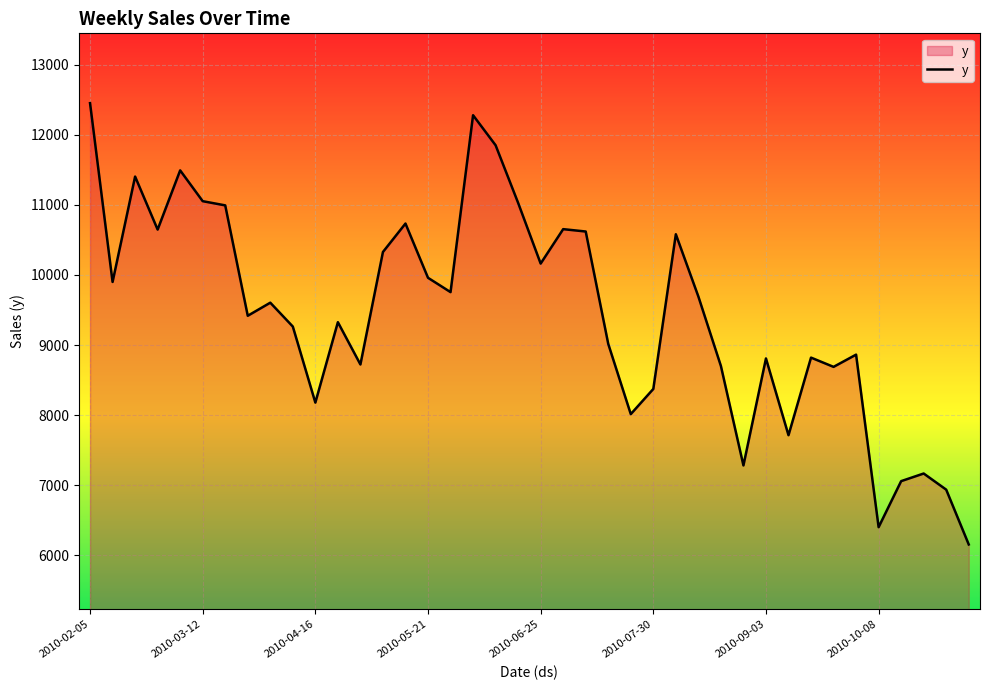

What is the minimum value shown in the chart?

6156.0